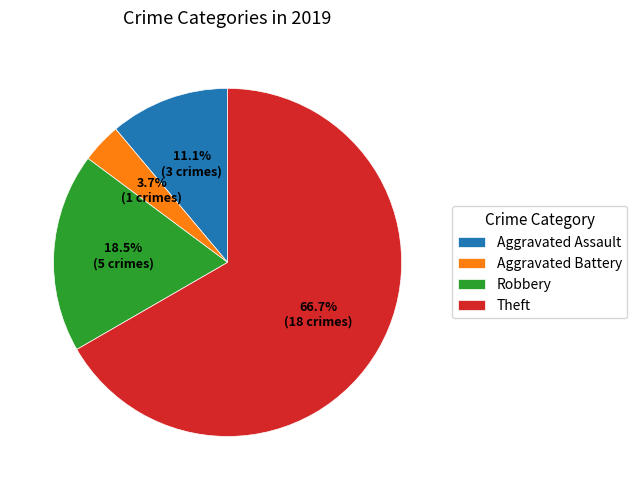

Which slice represents more than half of the pie?

Theft